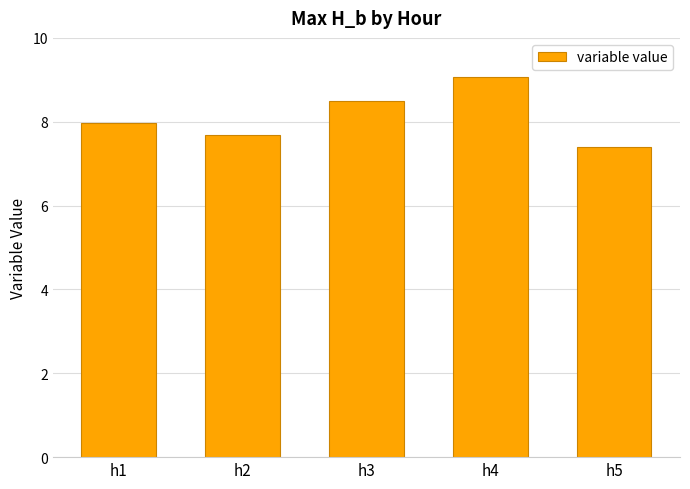

What is the ratio of the value at h2 to the value at h1?

1.0